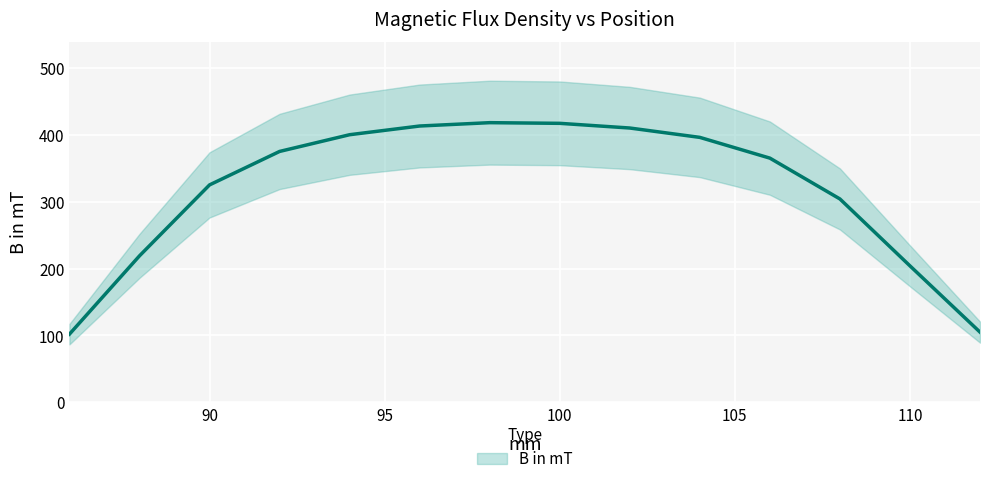

The chart shows a value of 104 at 98. True or false?

False